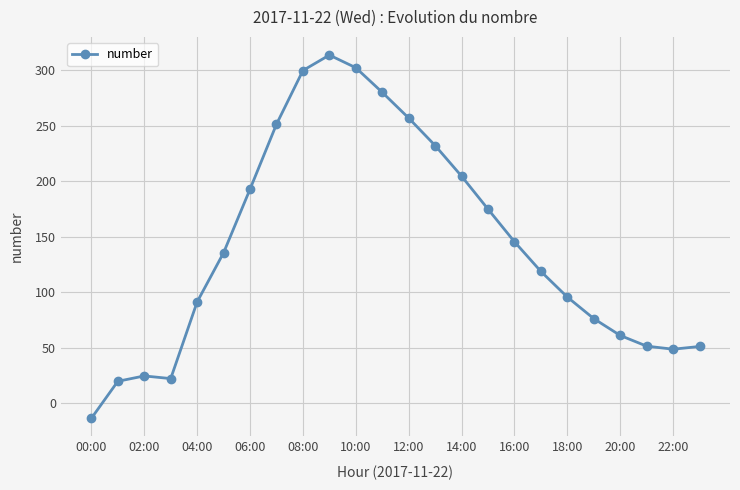

What is the sum of all values?

3438.2